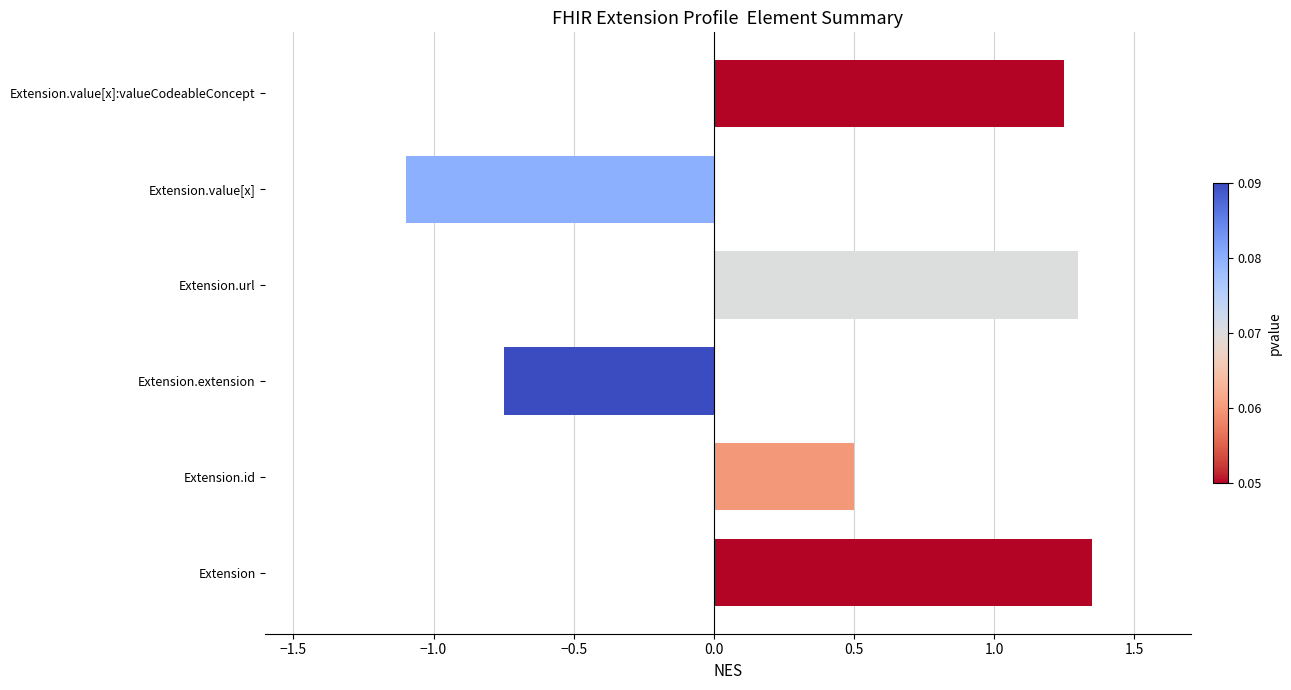

Rank the categories by value from highest to lowest.

Extension, Extension.url, Extension.value[x]:valueCodeableConcept, Extension.id, Extension.extension, Extension.value[x]